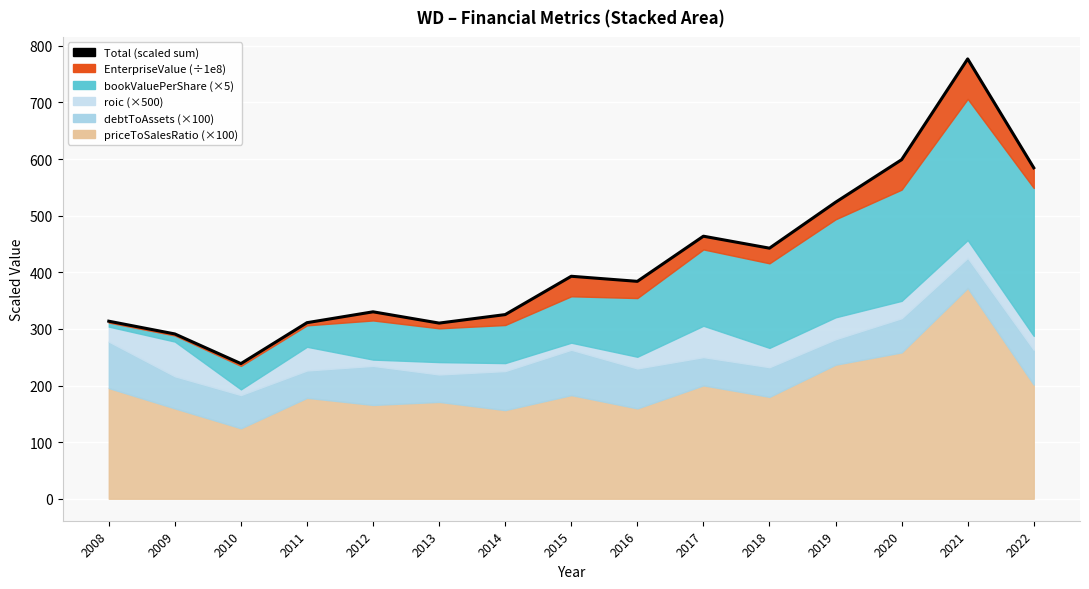

Where is the first local minimum?

2010